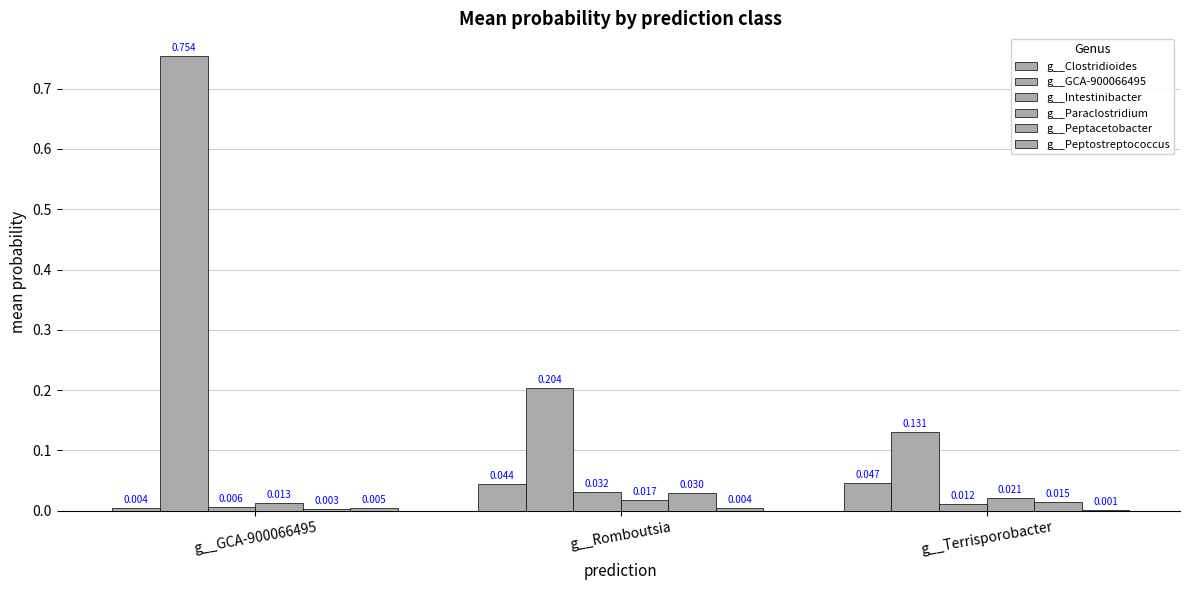

Between g__Terrisporobacter and g__Romboutsia, which is larger?

g__Terrisporobacter